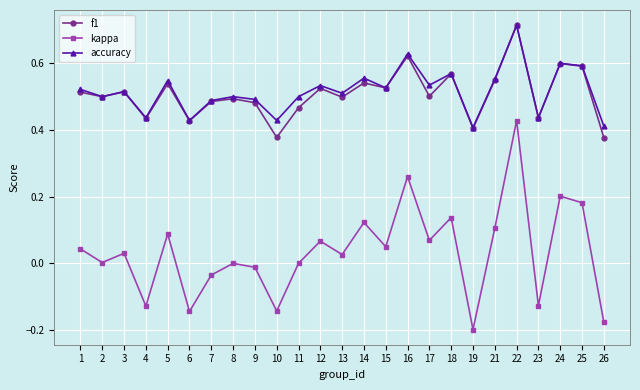

Count the f1 values in the range 0 to 1.

25